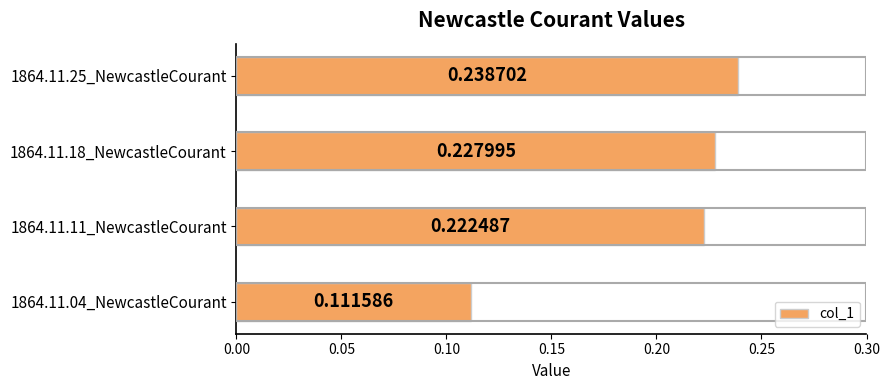

What is the sum of the values at 1864.11.25_NewcastleCourant and 1864.11.11_NewcastleCourant?

0.5